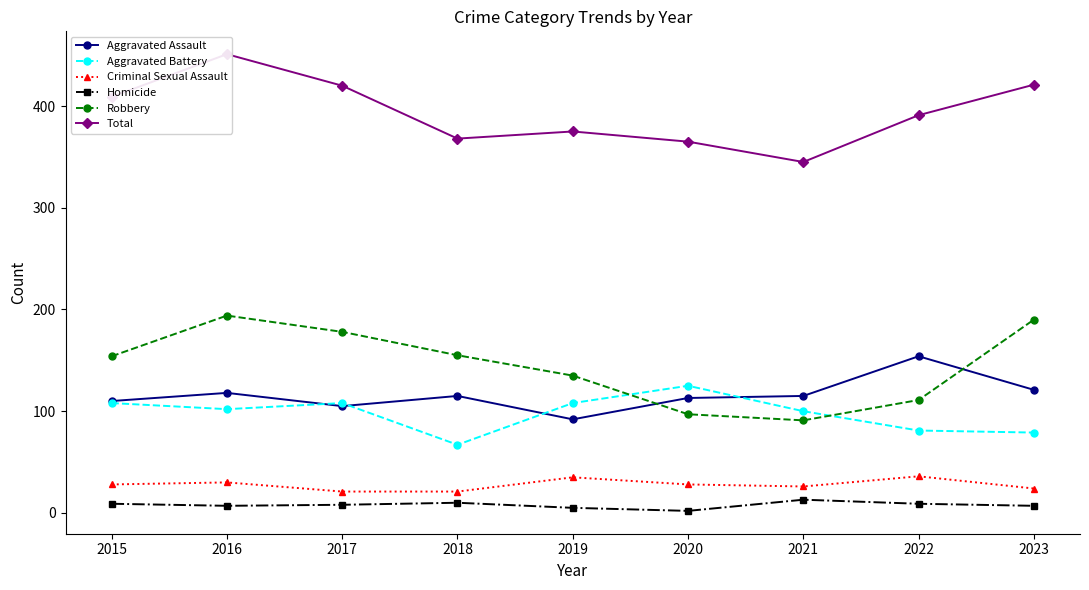

True or false: Criminal Sexual Assault has more than 0 points higher than both neighbors.

True